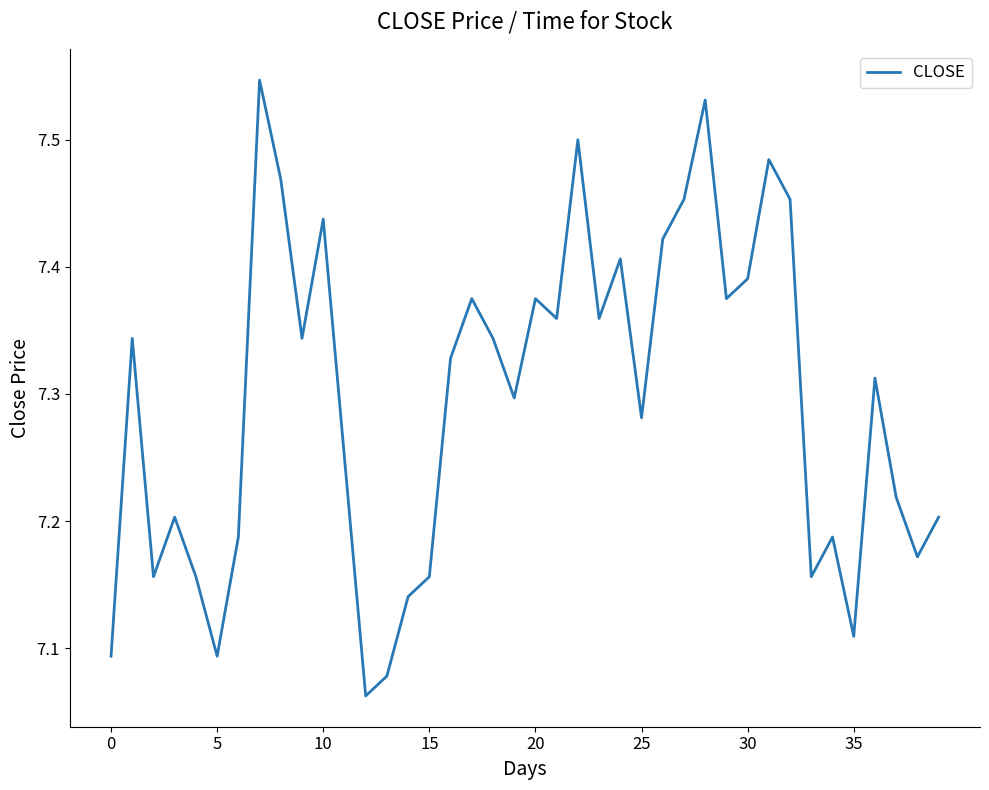

True or false: the data shows 11.3 at 5.

False